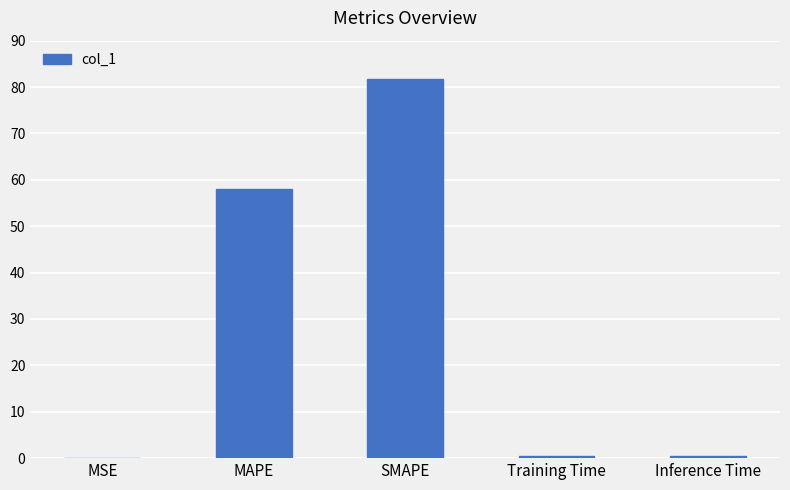

The value at MAPE is 38.2. True or false?

False